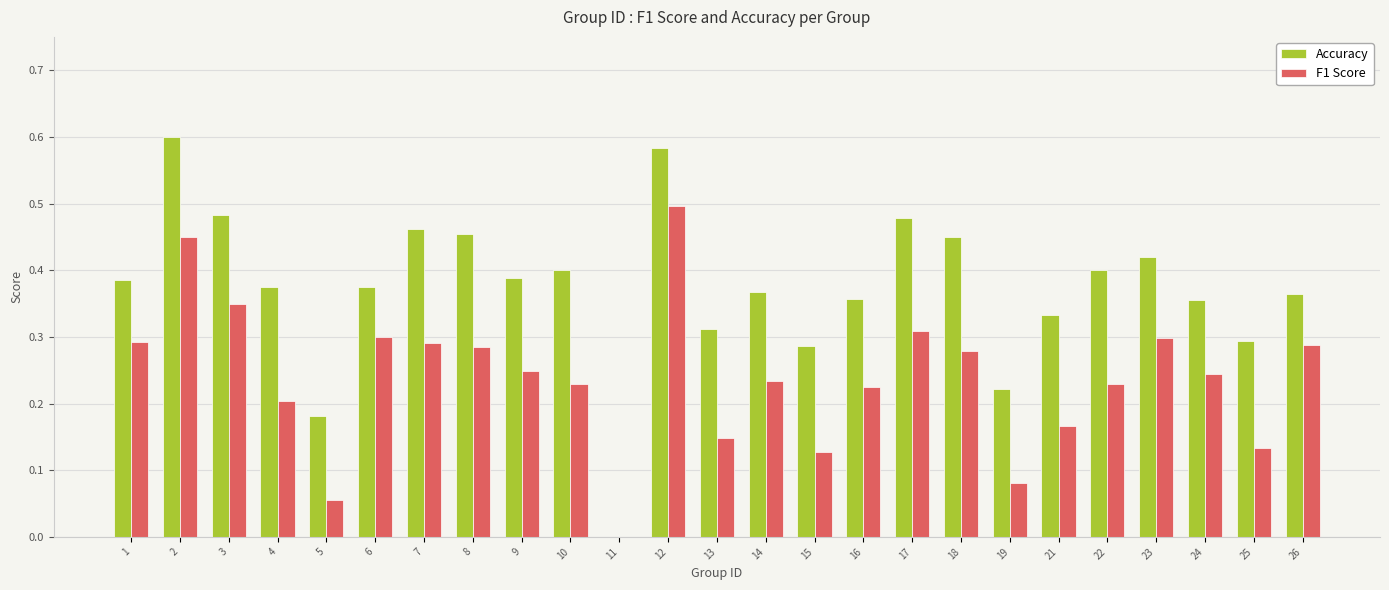

Which category has the highest value across all series?

2